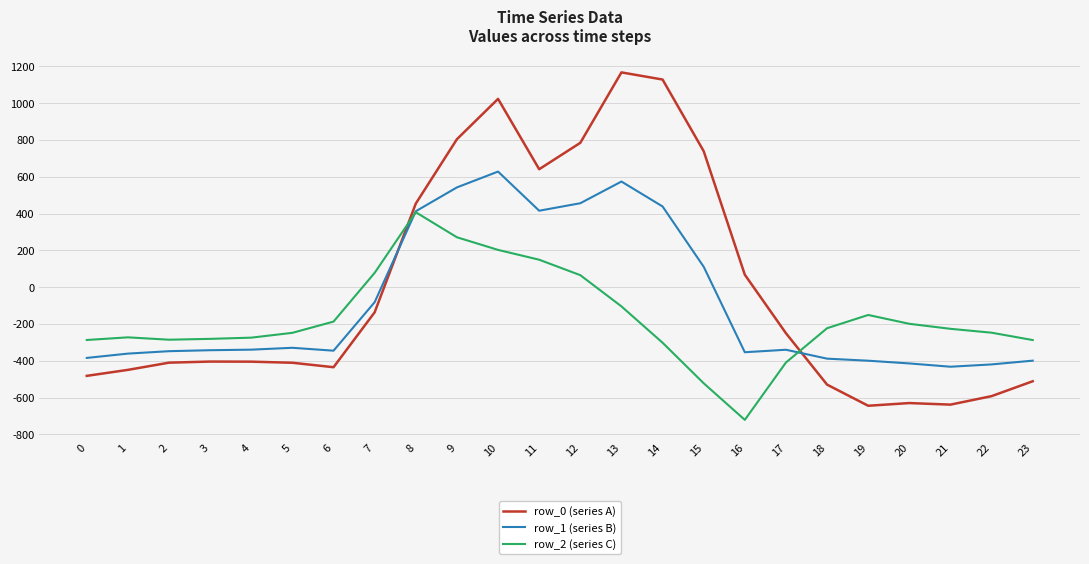

Rank the series at 11 from lowest to highest value.

row_2 (series C), row_1 (series B), row_0 (series A)